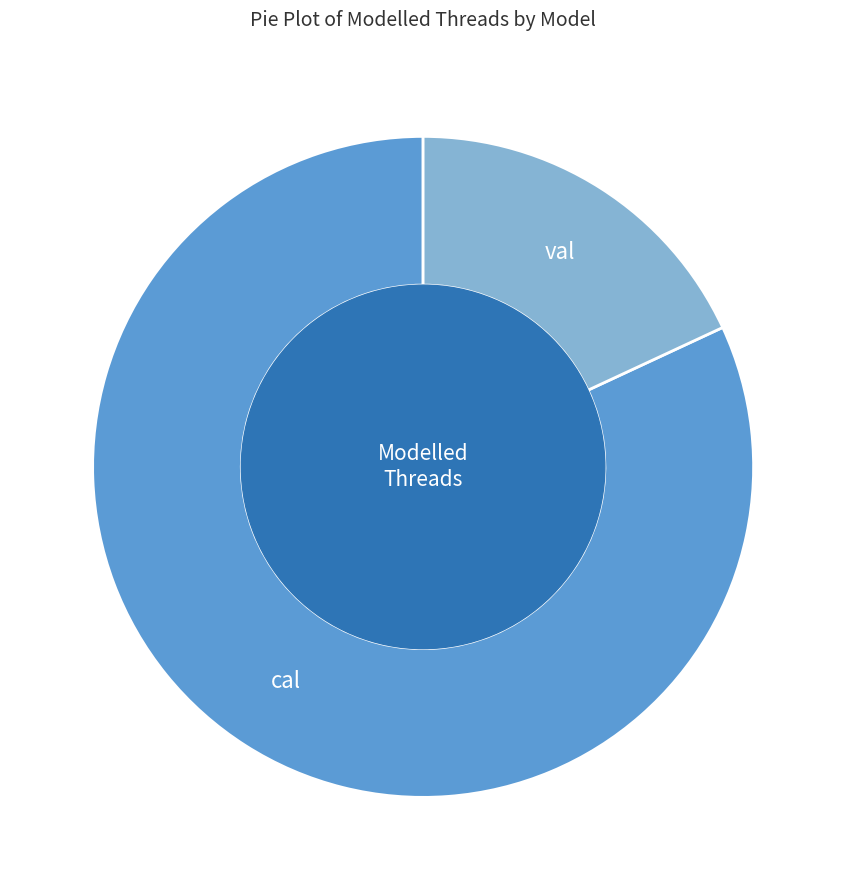

Which slice is the smallest?

val